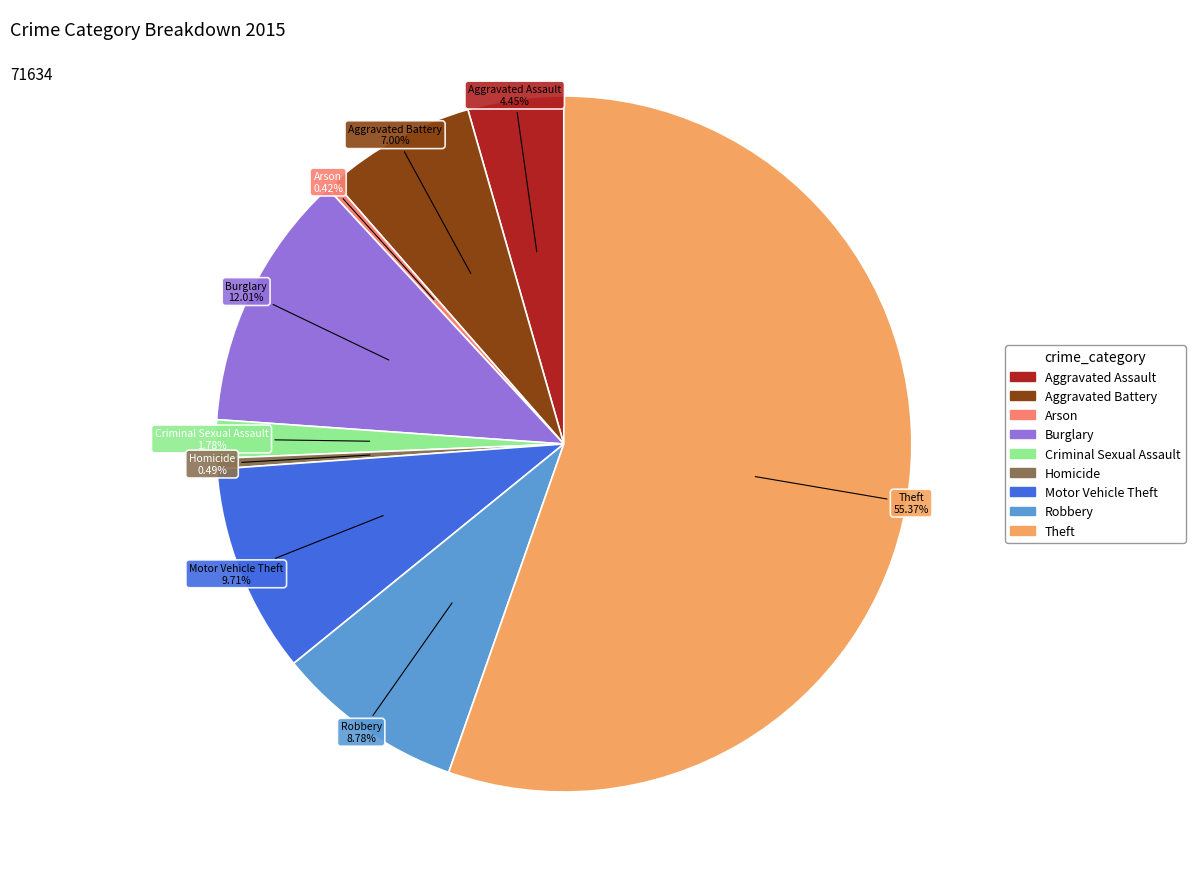

True or false: Robbery accounts for 9% of the total.

True